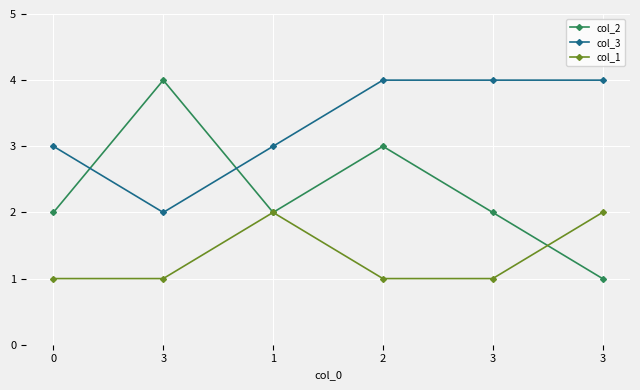

Reading right to left, extract all data points from this chart.

col_2: 1	2	3	2	4	2
col_3: 4	4	4	3	2	3
col_1: 2	1	1	2	1	1